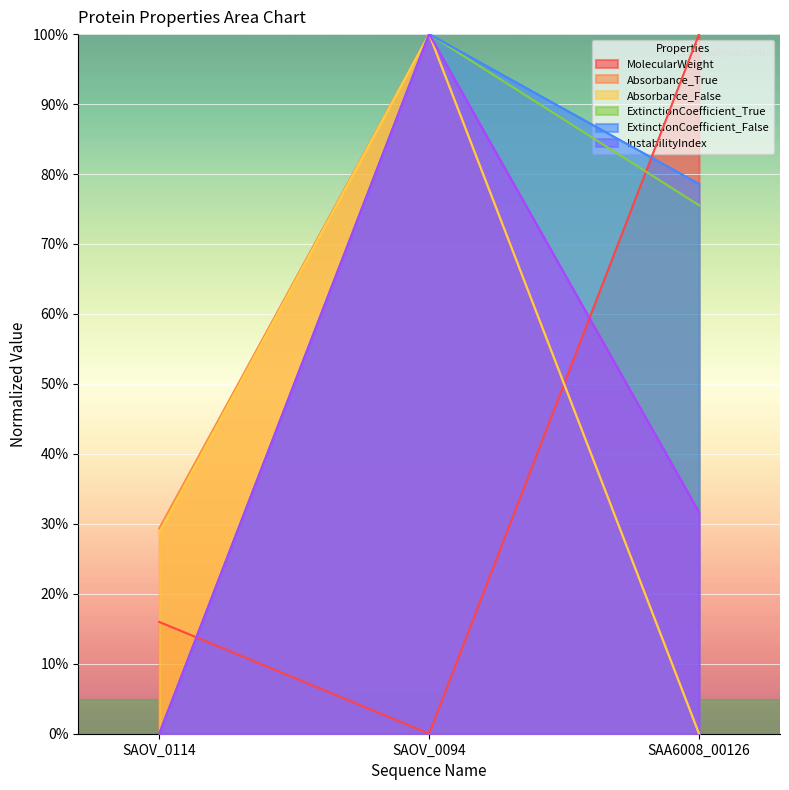

Which label corresponds to the smallest value in the chart?

SAOV_0094